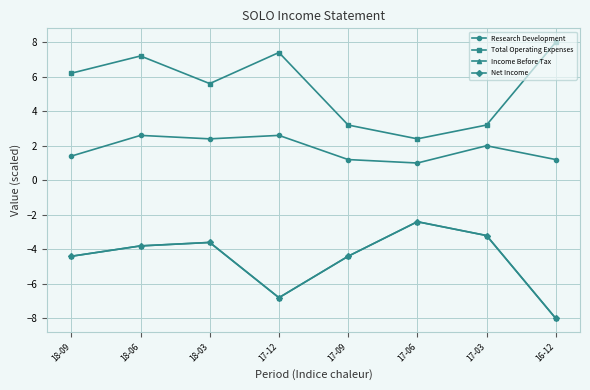

What is the smallest value displayed?

-8.0